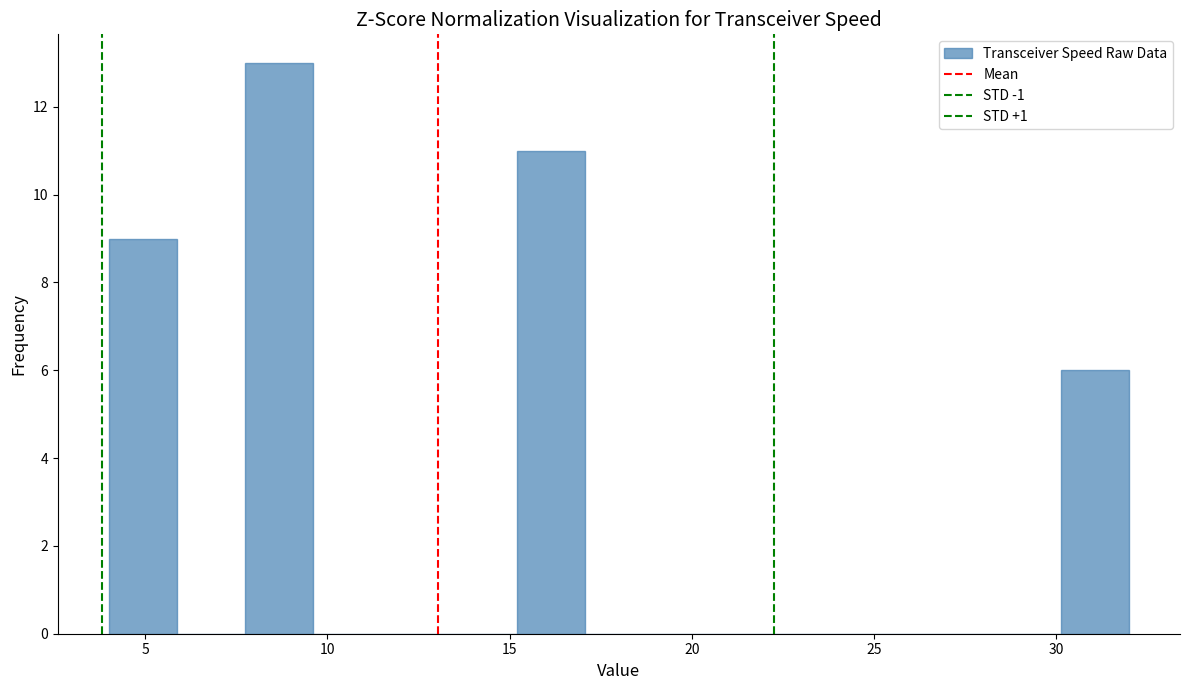

Read against the x-axis, roughly where is the centre of the tallest bar?

8.5